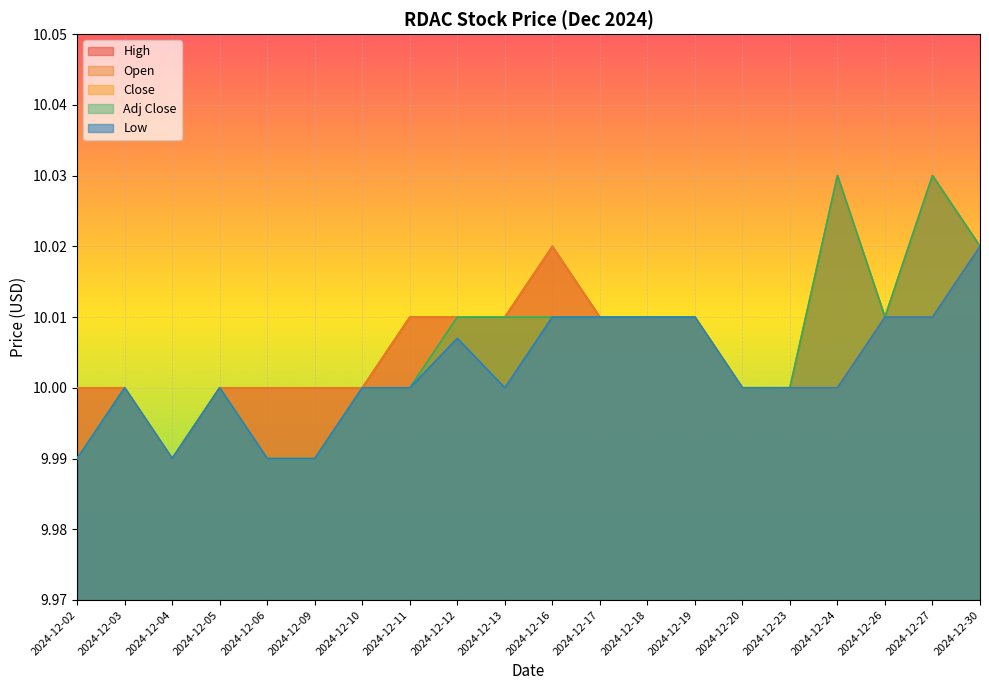

Where is Adj Close nearest to the value 10?

2024-12-03